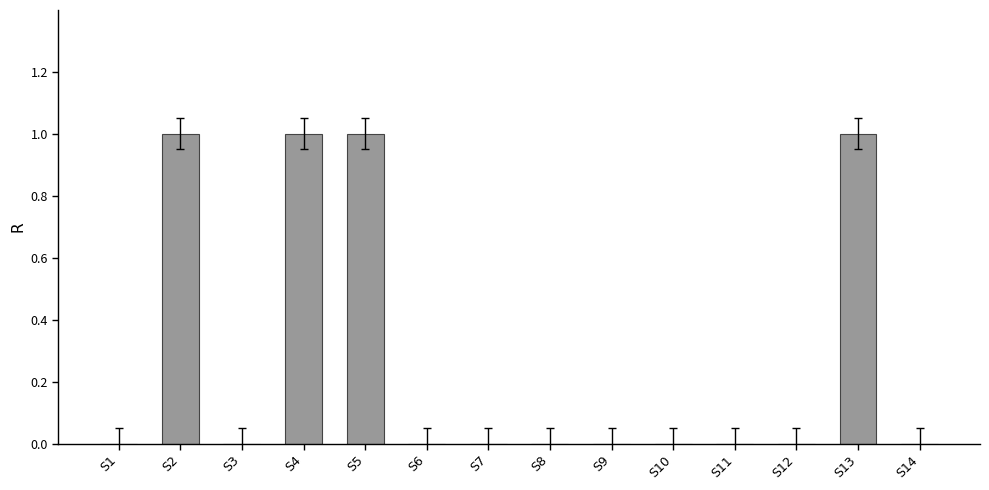

Is it true that the value at S12 is -1?

False